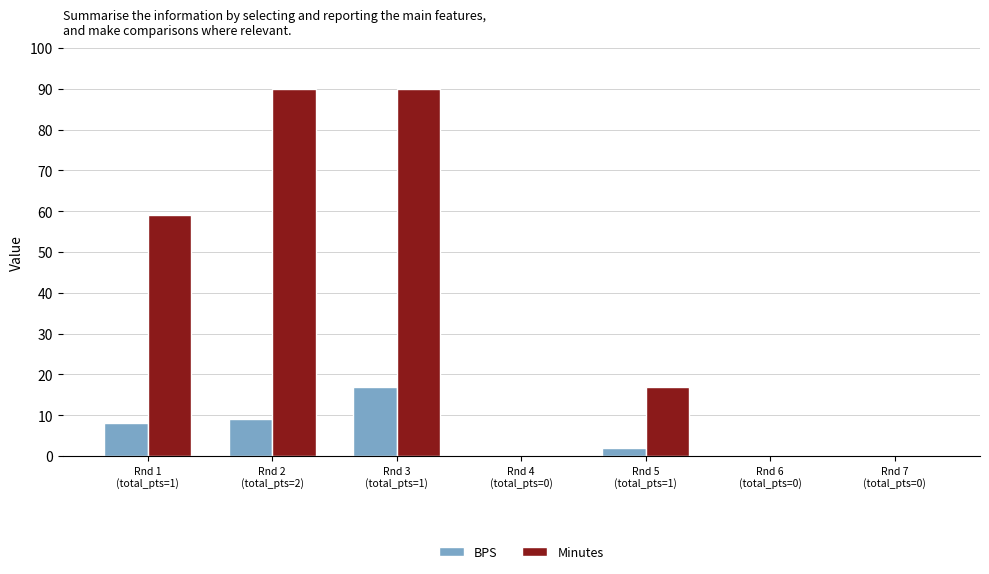

What is the sum of all BPS values?

36